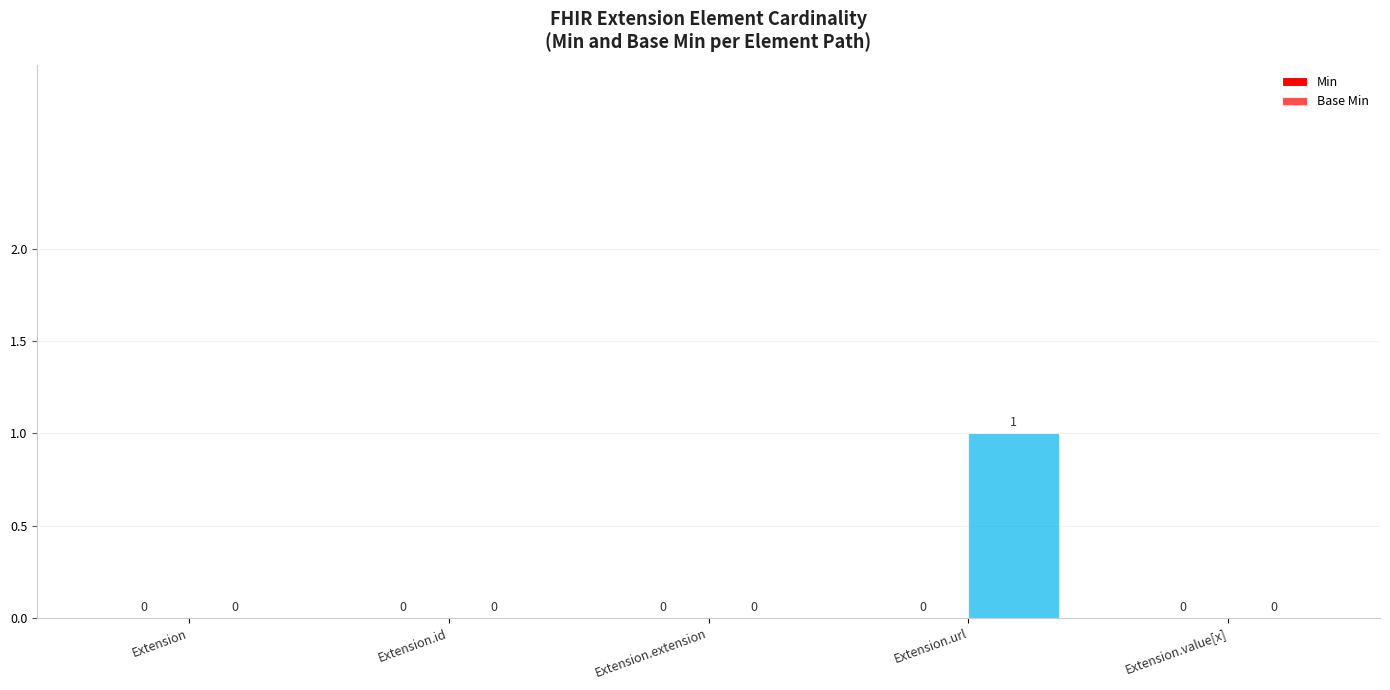

How many distinct data groups are displayed?

1